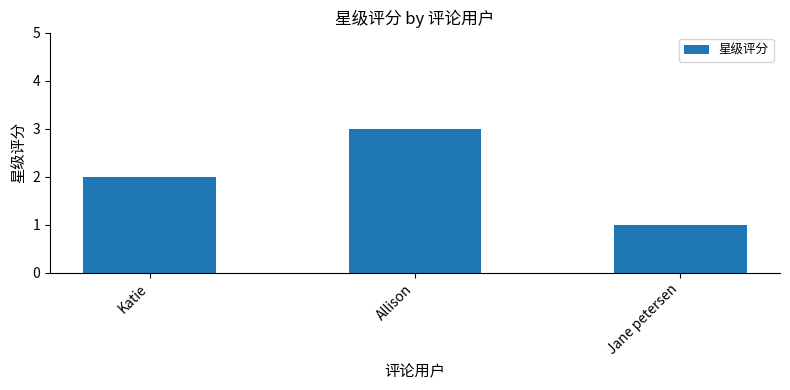

Which label corresponds to the largest value in the chart?

Allison